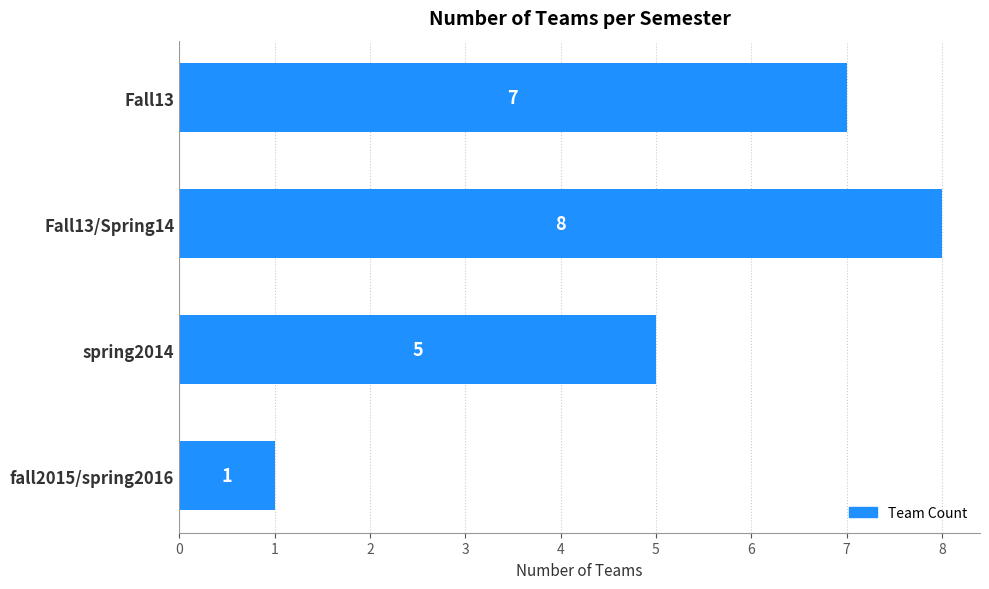

Are the bars horizontal?

Yes